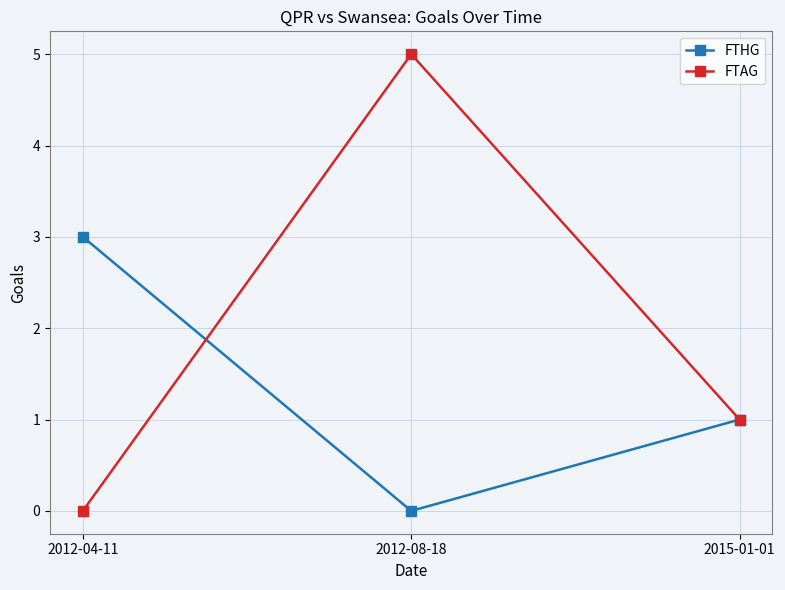

Rank the series by their average value, from highest to lowest.

FTAG, FTHG